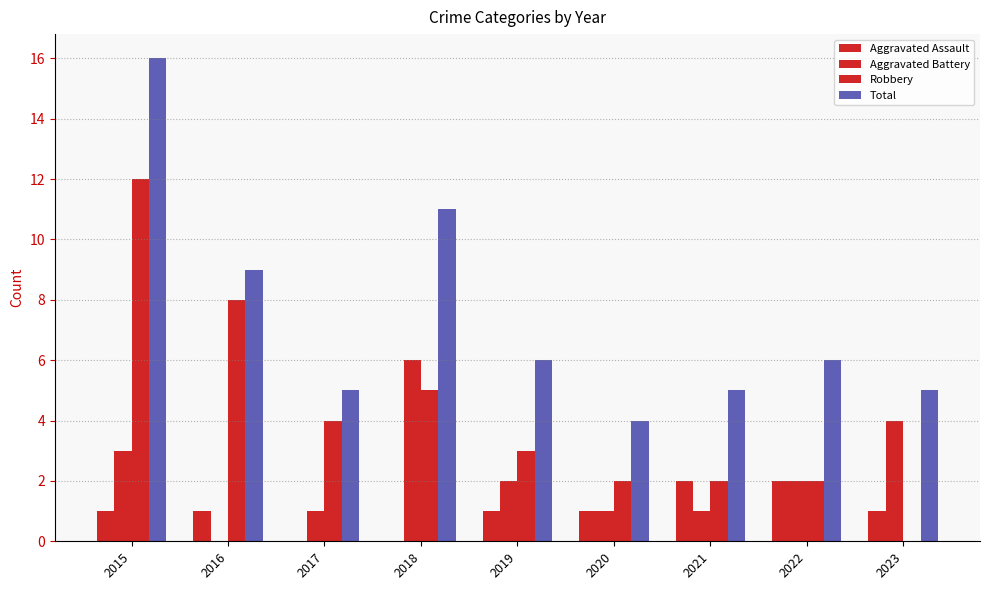

What is the difference between the Aggravated Assault values at 2018 and 2020?

1